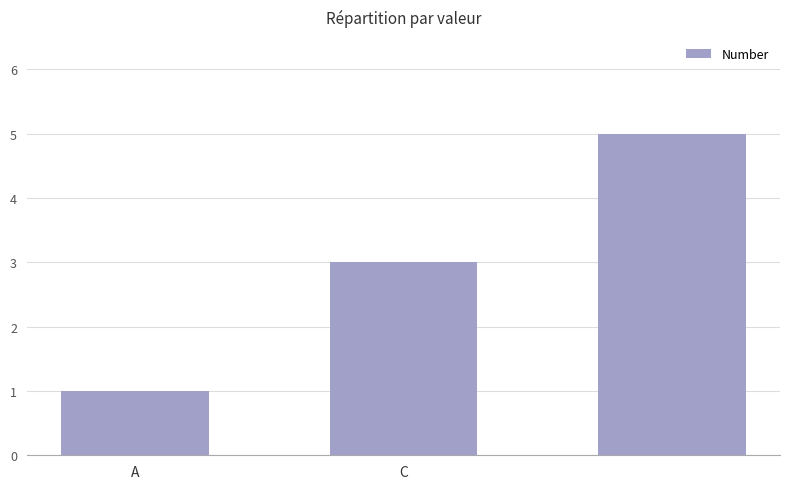

What is the sum of all values?

9